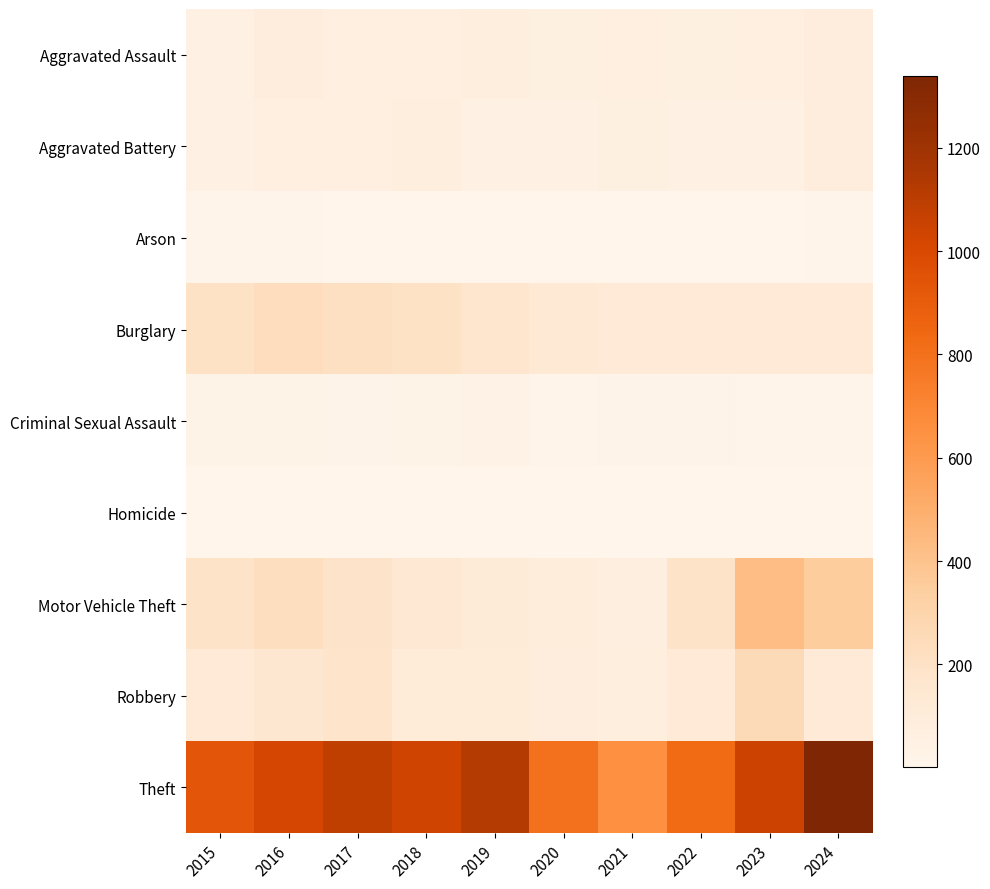

How many distinct data groups are displayed?

9